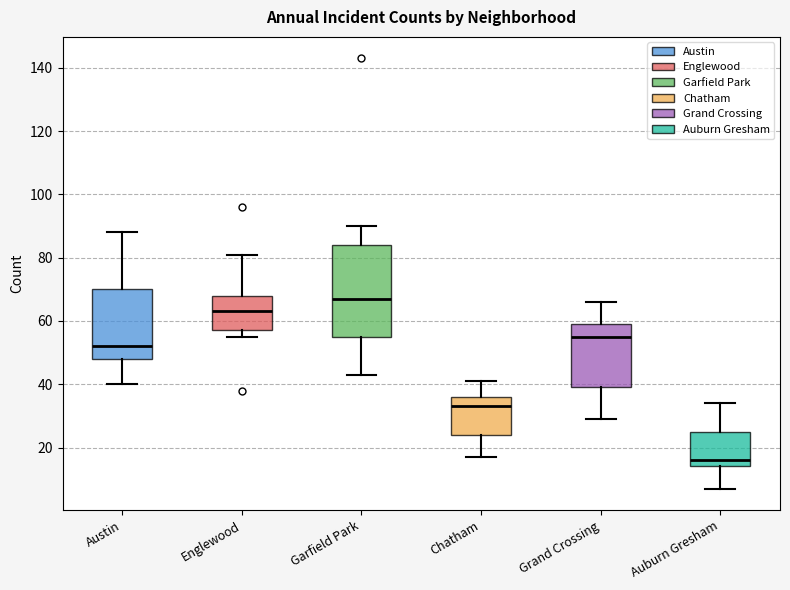

Which box is the tallest, from its lower edge to its upper edge?

Garfield Park